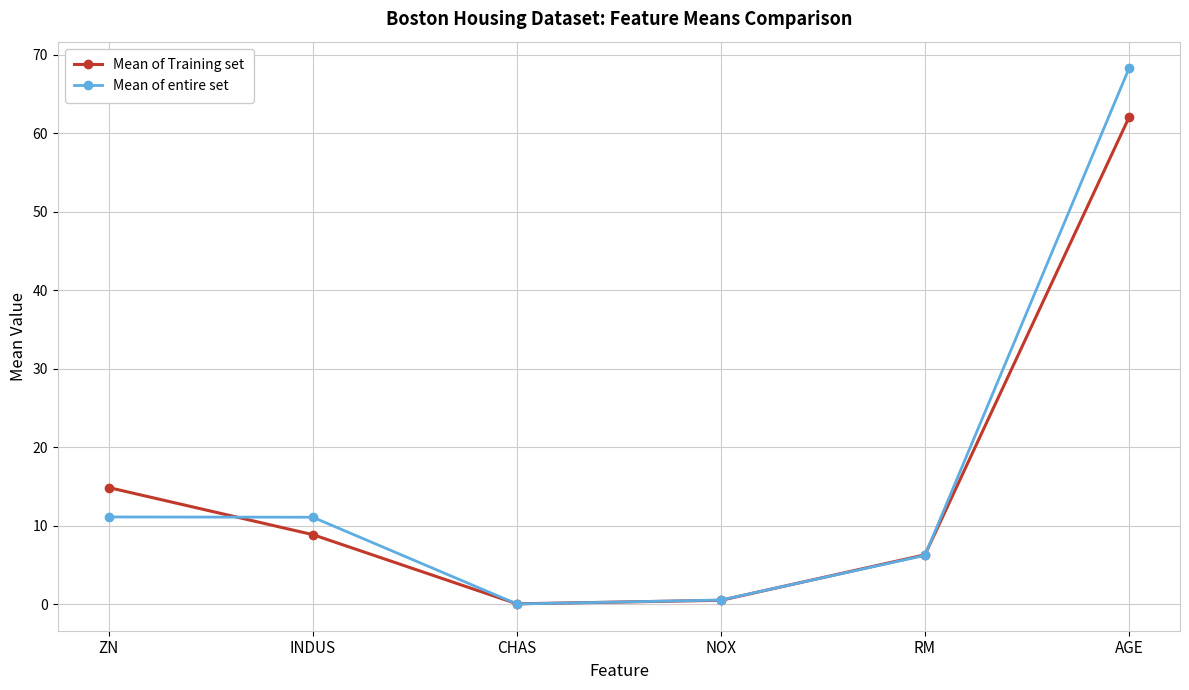

What is the total value across all series at NOX?

1.1